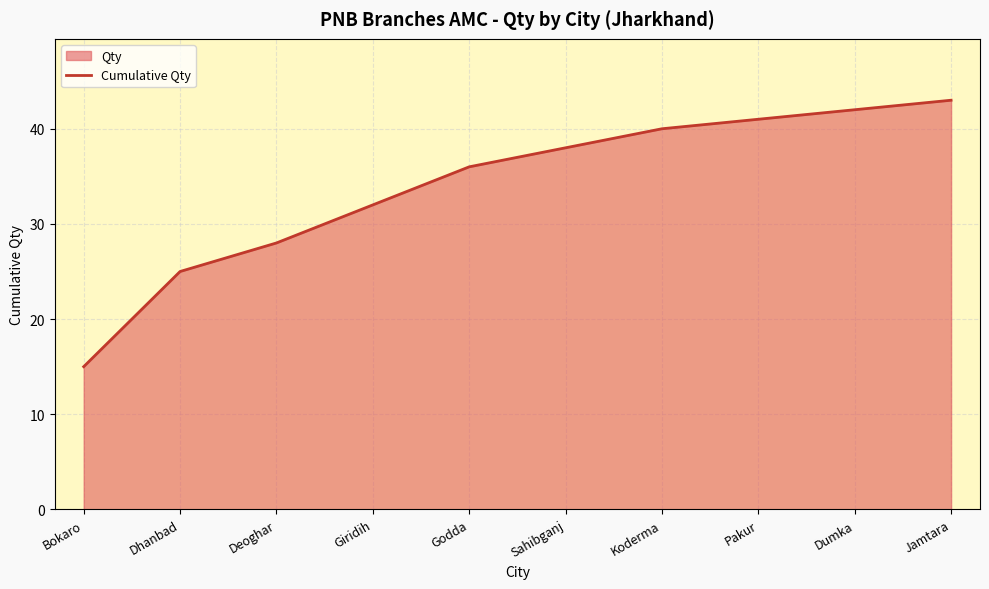

Reading right to left, transcribe all the data shown in this chart.

43	42	41	40	38	36	32	28	25	15